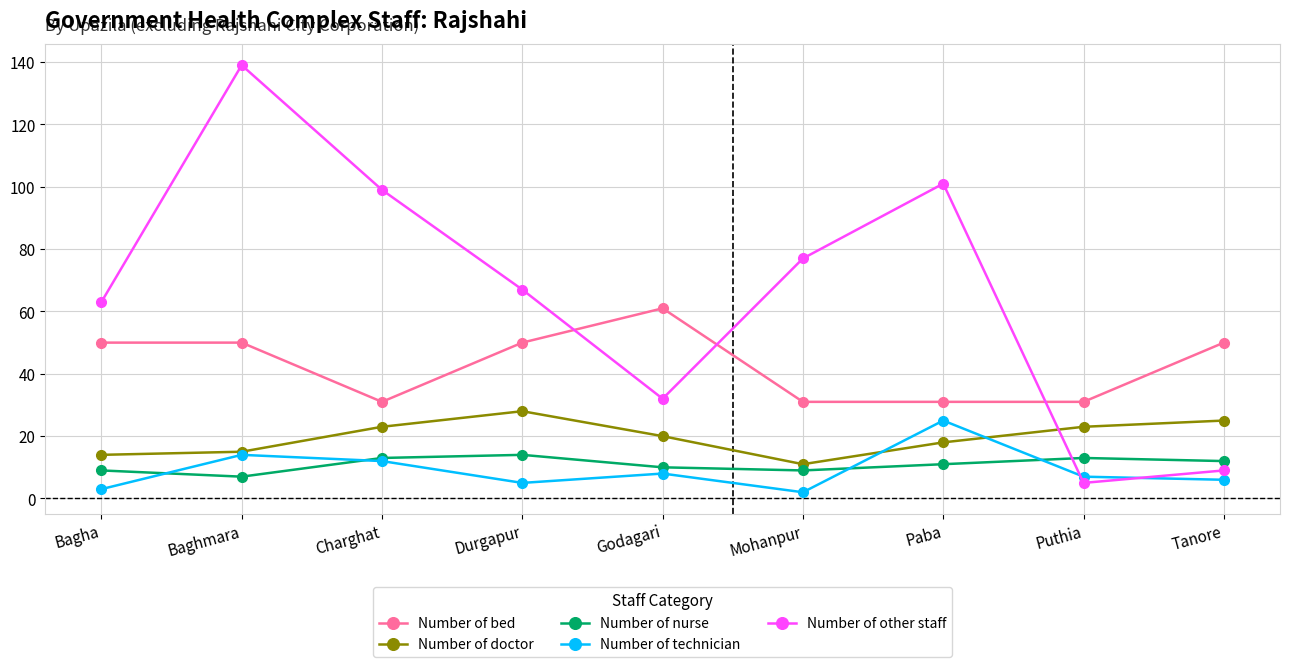

What is the smallest value displayed?

2